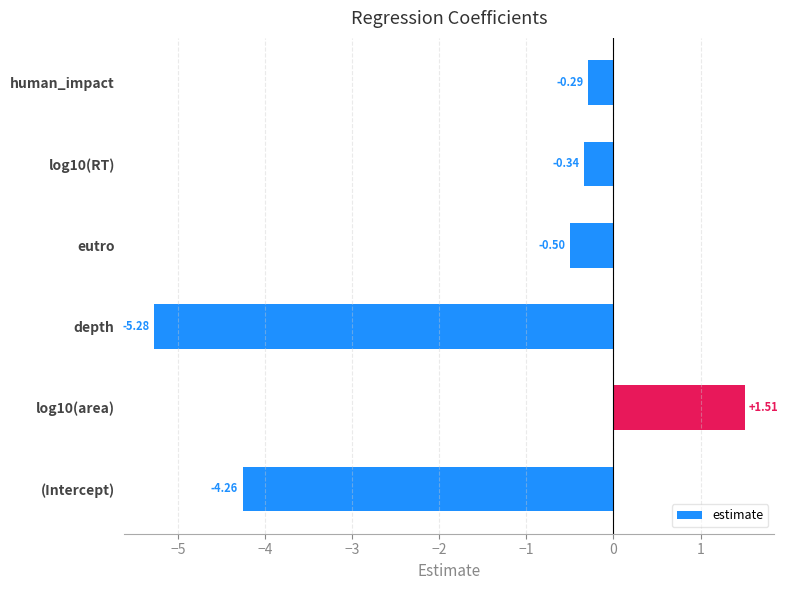

Which label corresponds to the smallest value in the chart?

depth